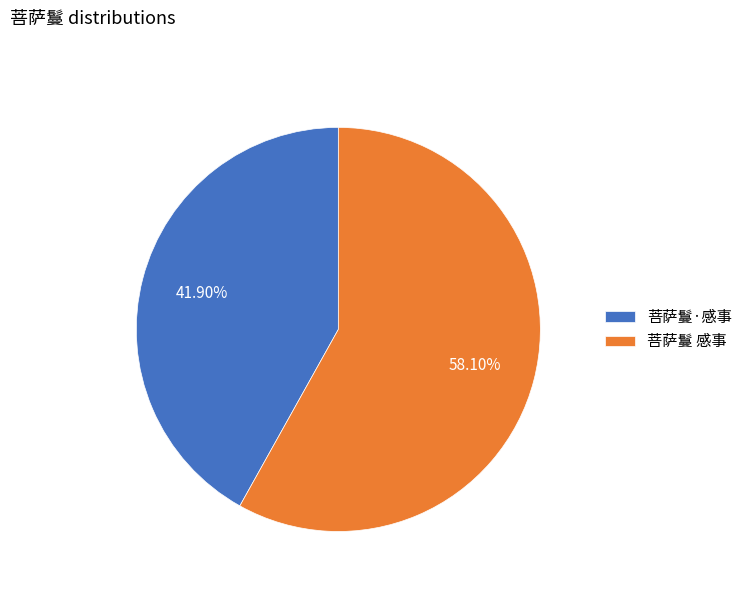

To the nearest percent, what is the difference between the 菩萨鬘·感事 and 菩萨鬘 感事 slice percentages?

16%